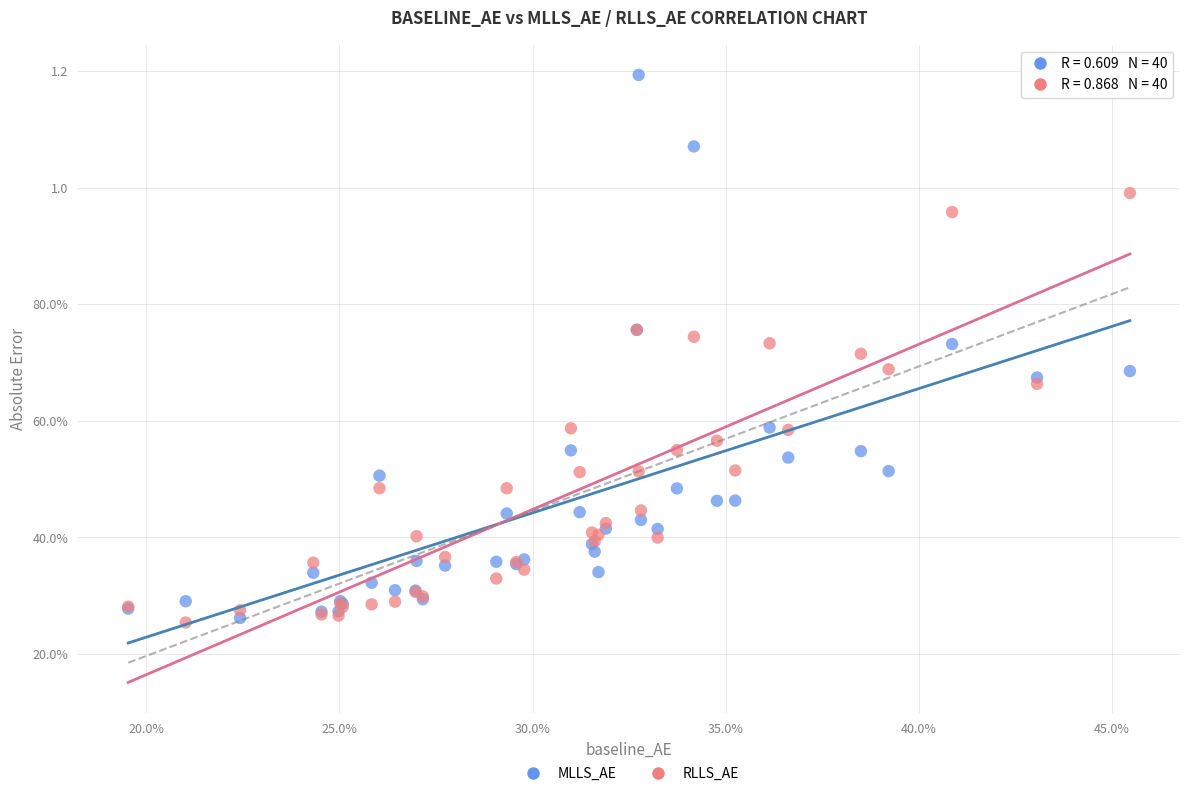

What are all the series names shown in the legend?

MLLS_AE, RLLS_AE